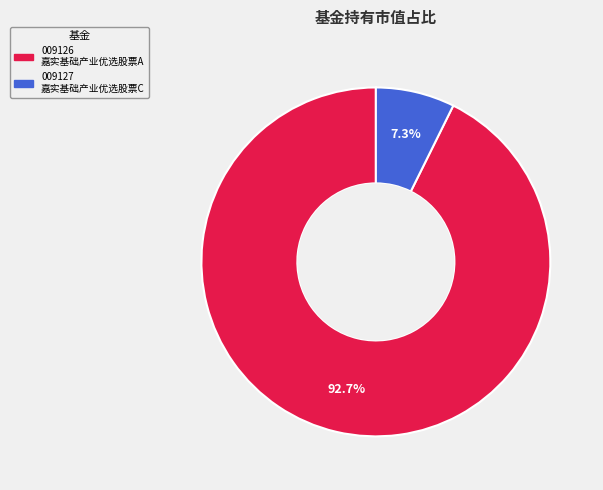

Which category has the biggest portion of the pie?

嘉实基础产业优选股票A